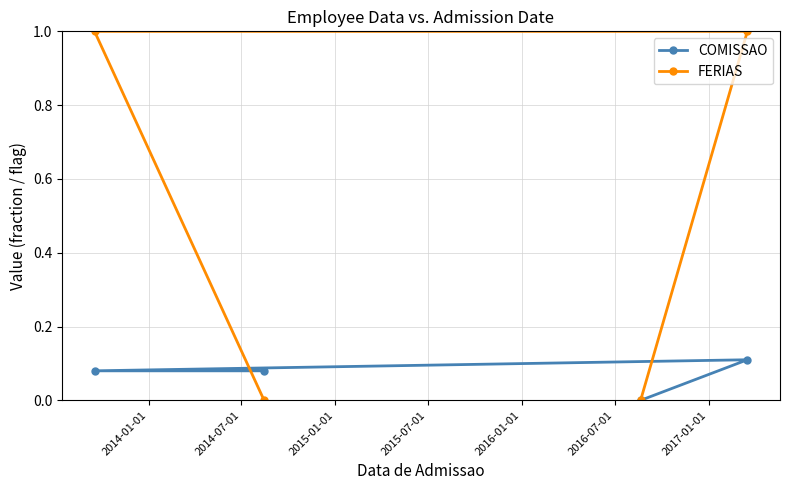

List the series in order of their overall mean, lowest first.

COMISSAO, FERIAS